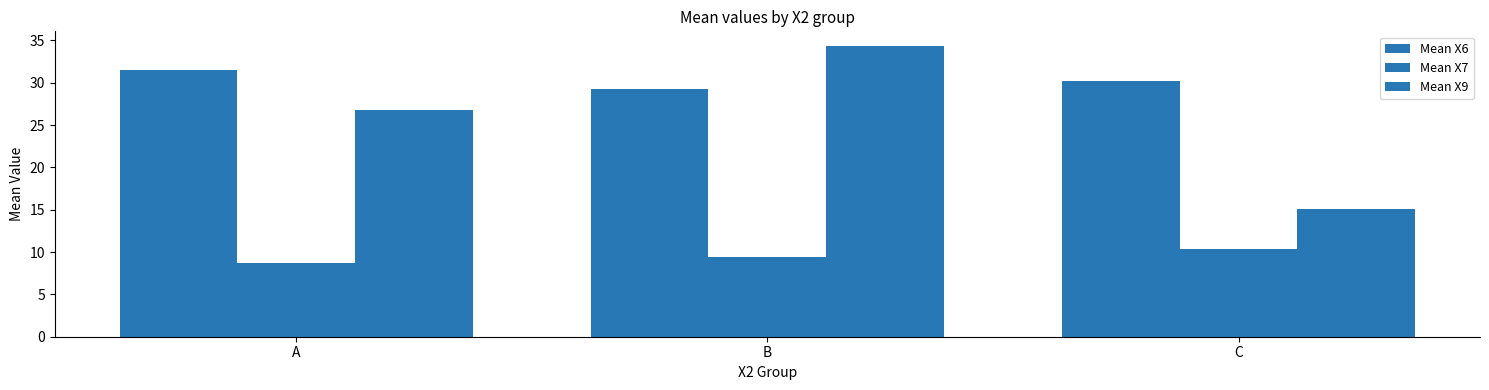

What is the average value of the Mean X6 series?

30.3